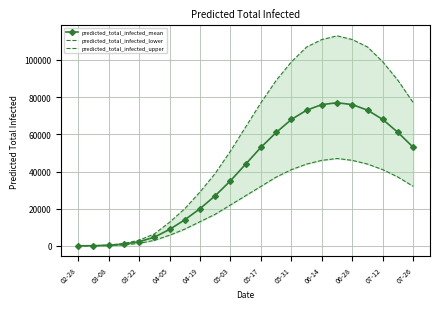

True or false: predicted_total_infected_mean has more than 0 interior local peaks.

True